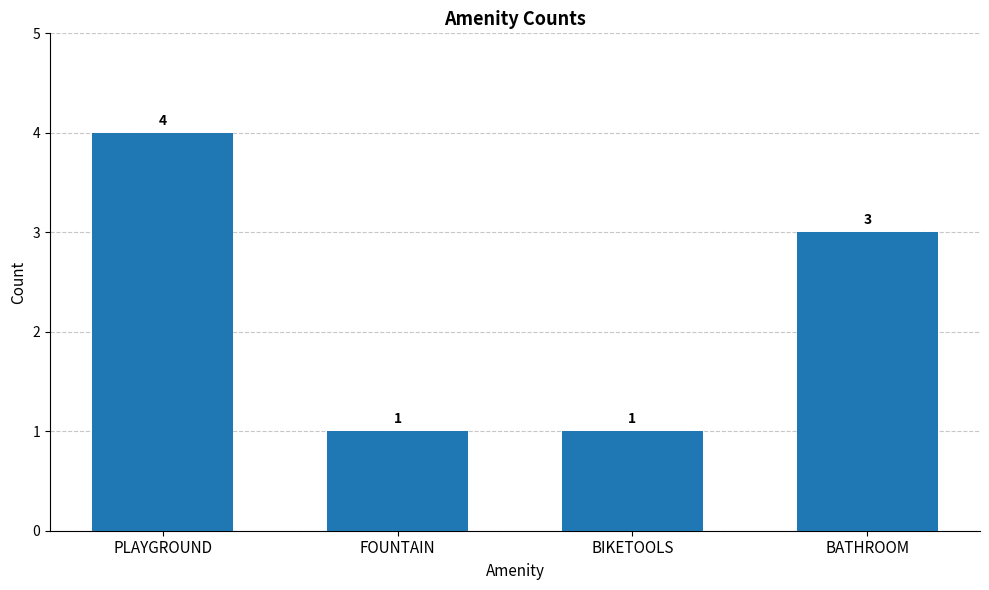

What is the difference between the maximum and second lowest values?

3